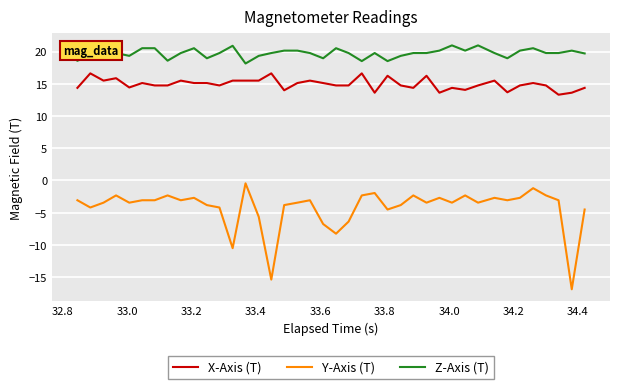

Which series has the widest spread of values?

Y-Axis (T)